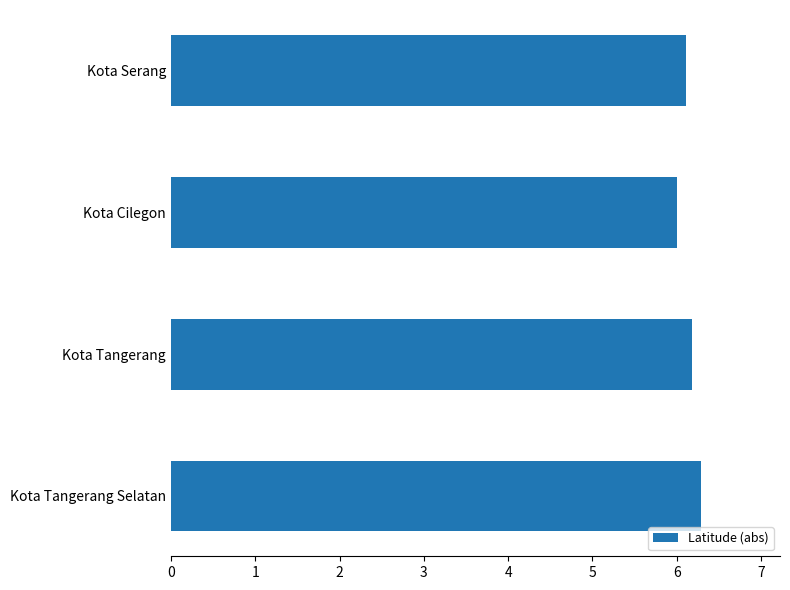

What is the change in value from Kota Serang to Kota Tangerang Selatan?

+0.2